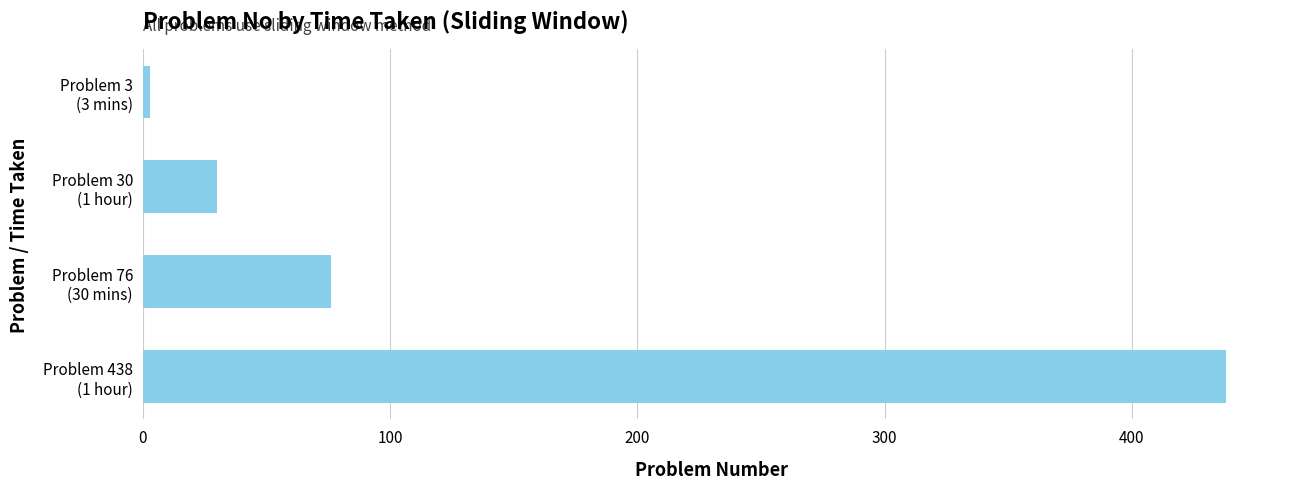

Which category has the lowest value across all series?

Problem 3
(3 mins)